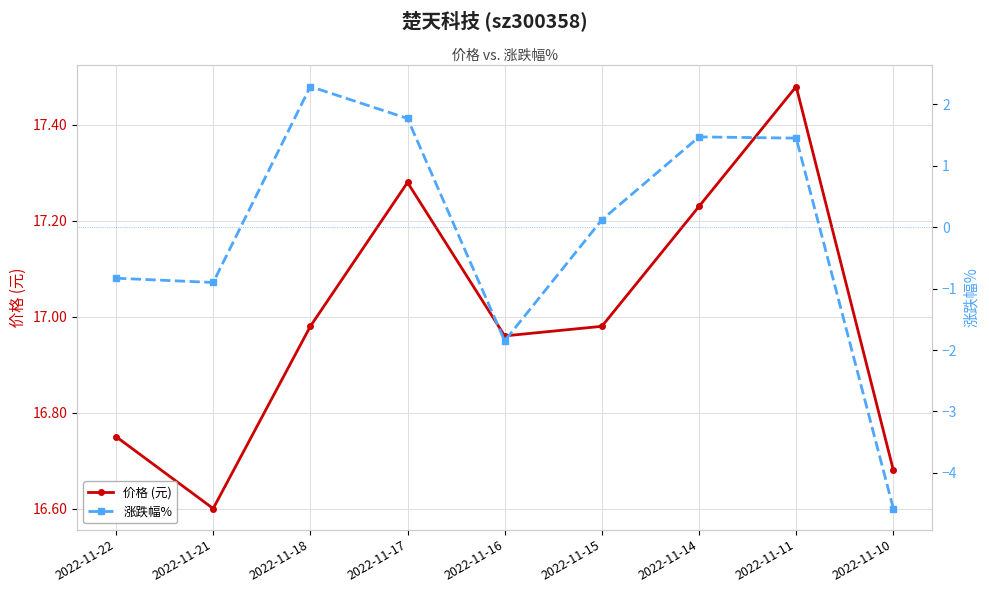

What is the approximate value of 涨跌幅% at 2022-11-16?

-1.9